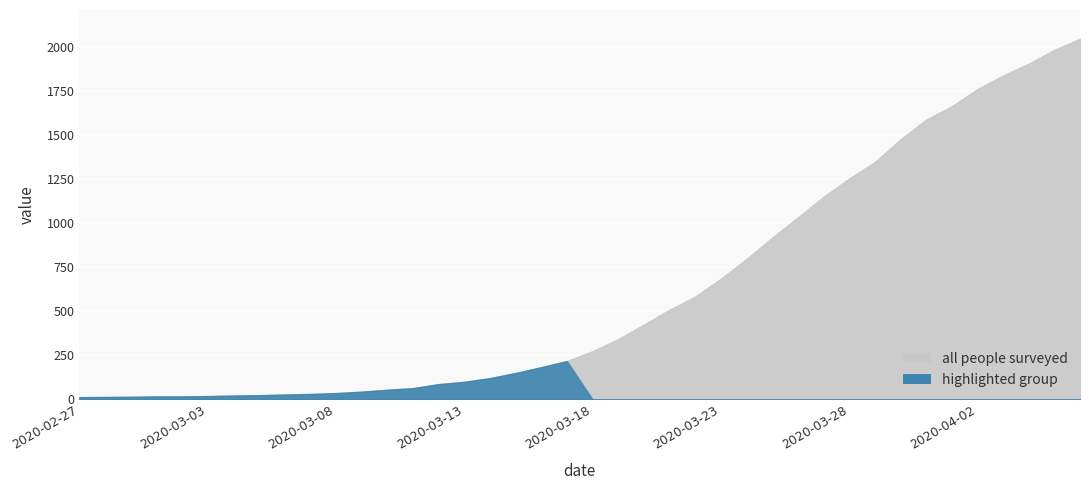

What is the difference between the maximum and second lowest values?

2033